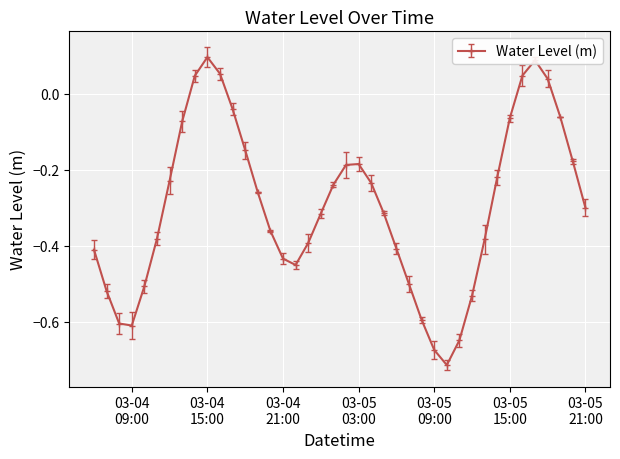

How many points are lower than both their immediate neighbors (excluding endpoints)?

3